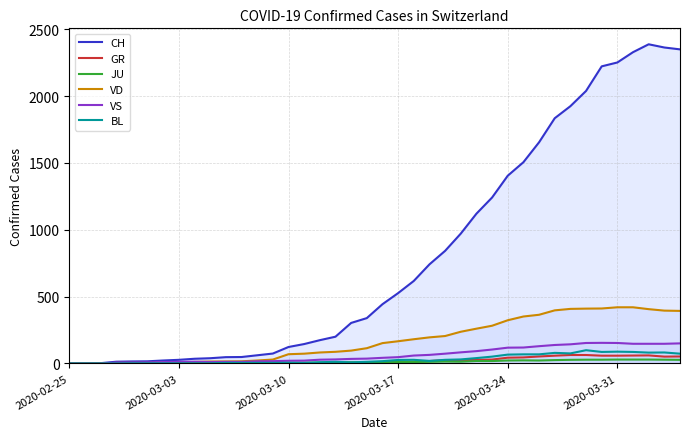

Which series has the largest total across all categories?

CH